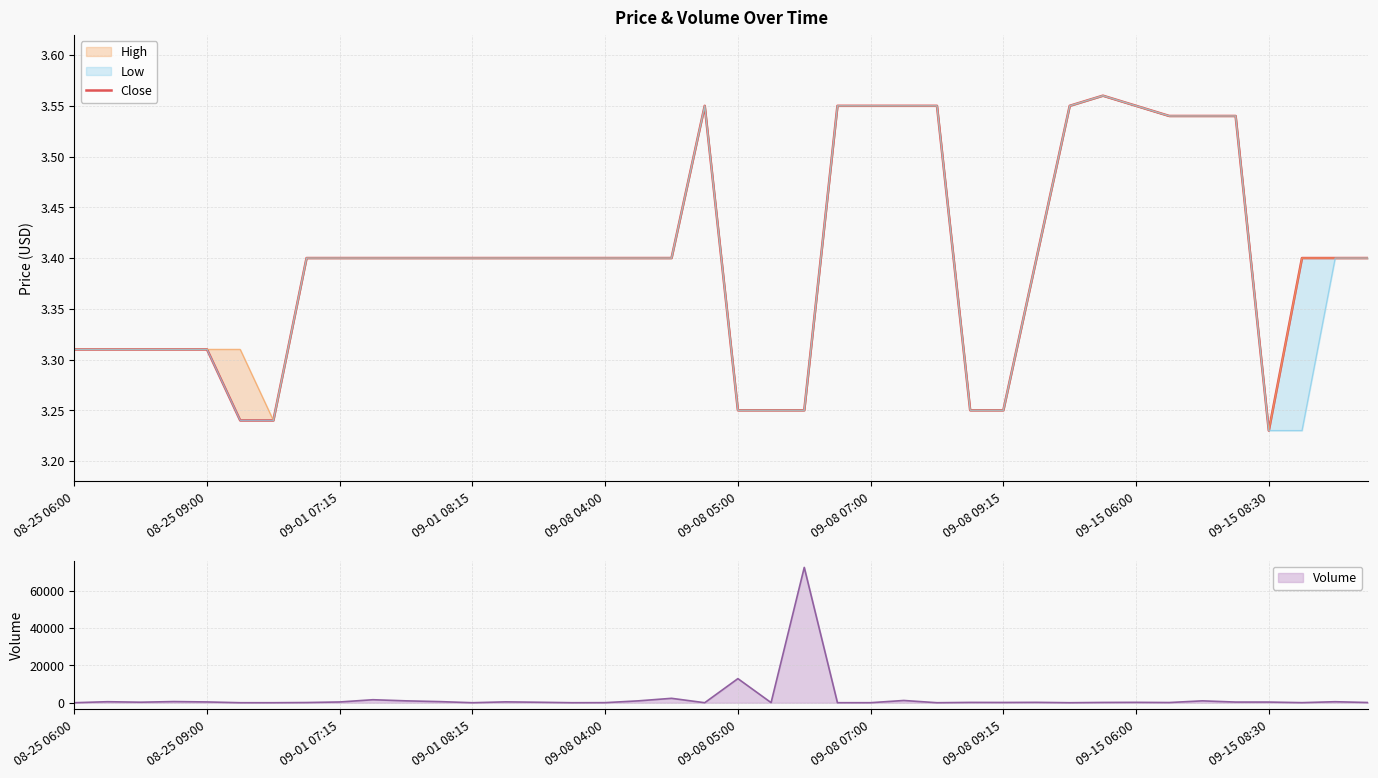

Reading left to right, transcribe all the data shown in this chart.

3.3	3.3	3.3	3.3	3.3	3.2	3.2	3.4	3.4	3.4	3.4	3.4	3.4	3.4	3.4	3.4	3.4	3.4	3.4	3.5	3.2	3.2	3.2	3.5	3.5	3.5	3.5	3.2	3.2	3.4	3.5	3.6	3.5	3.5	3.5	3.5	3.2	3.4	3.4	3.4